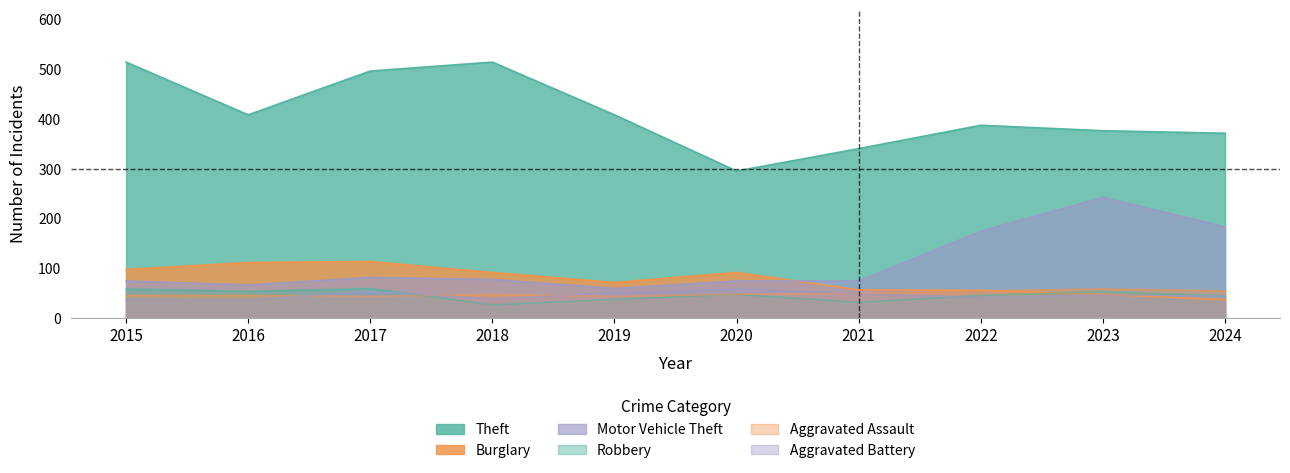

What is the difference between the Aggravated Battery values at 2019 and 2018?

12